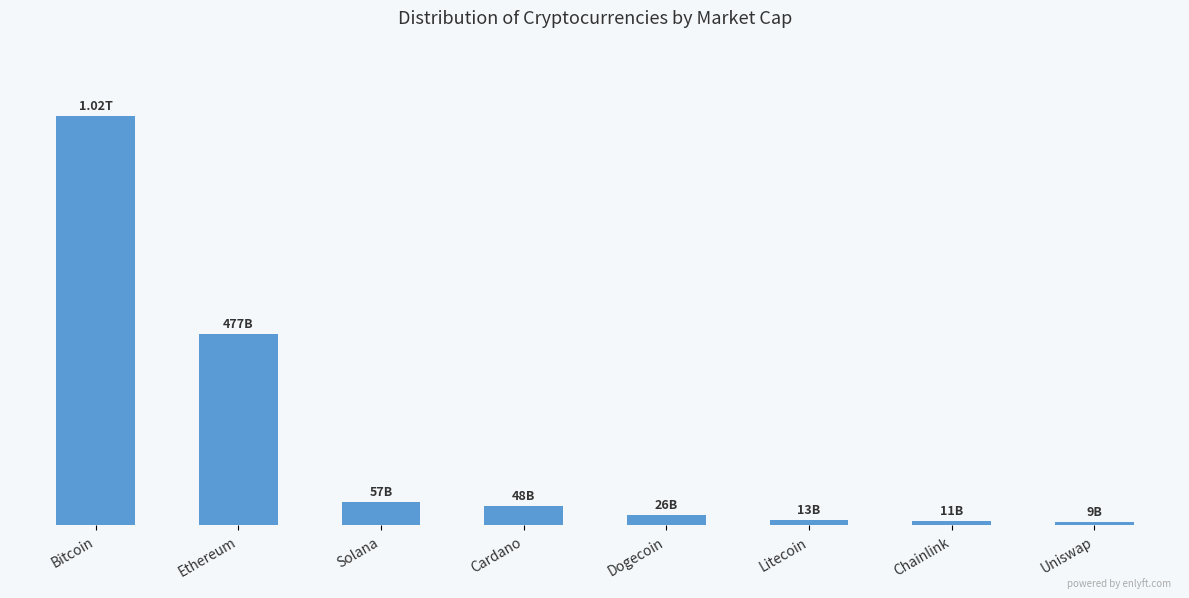

What is the label of the 5th bar from the left?

Dogecoin